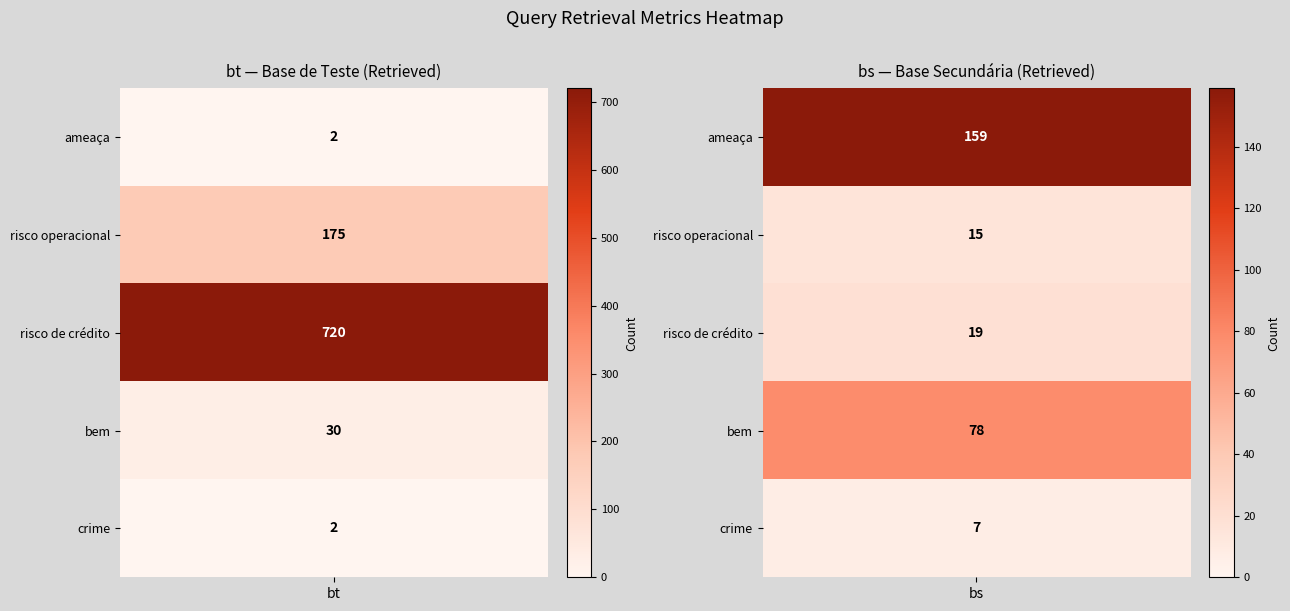

Which category has the lowest value in the bem series?

bt